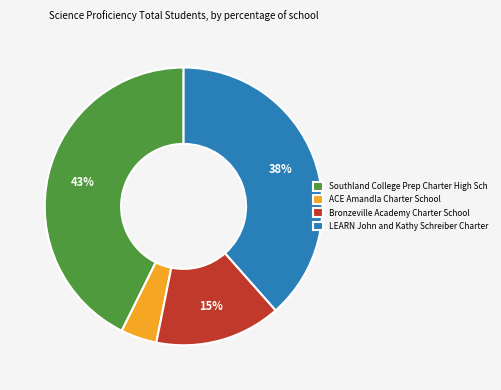

Do Bronzeville Academy Charter School and LEARN John and Kathy Schreiber Charter together represent more than half of the pie?

Yes